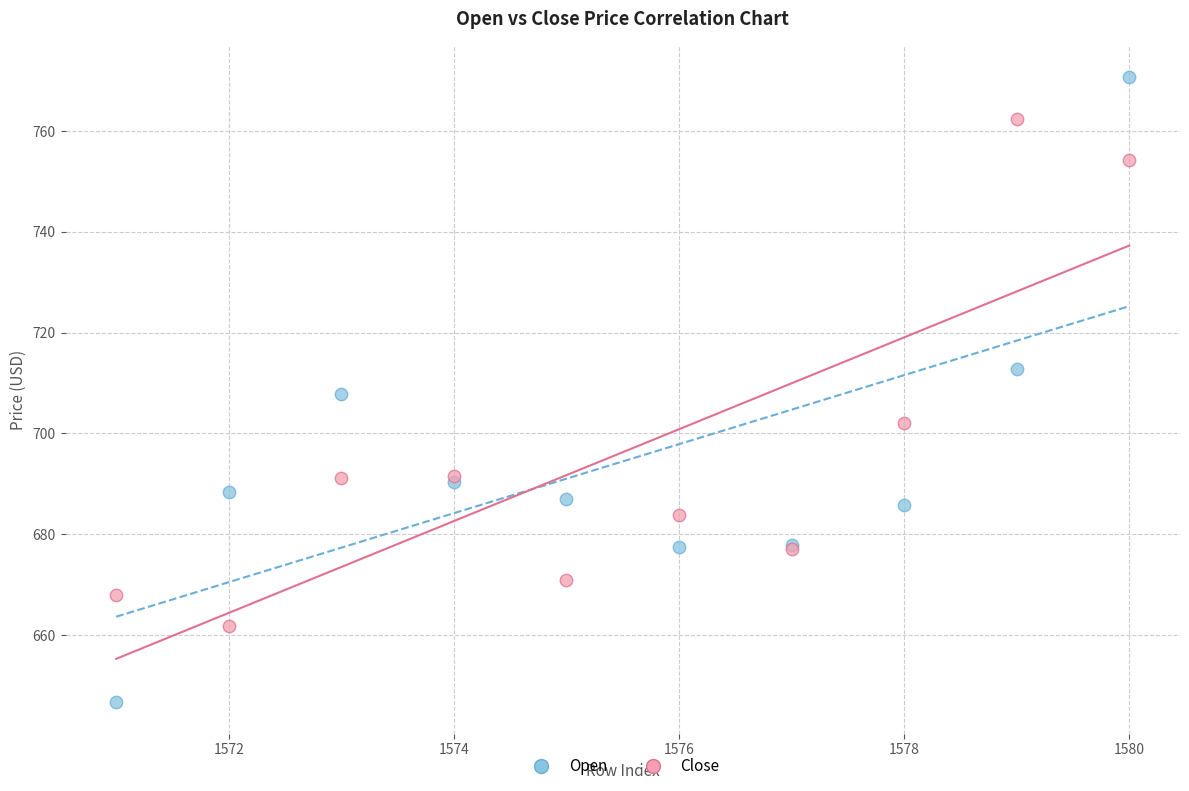

What are all the series names shown in the legend?

Open, Close